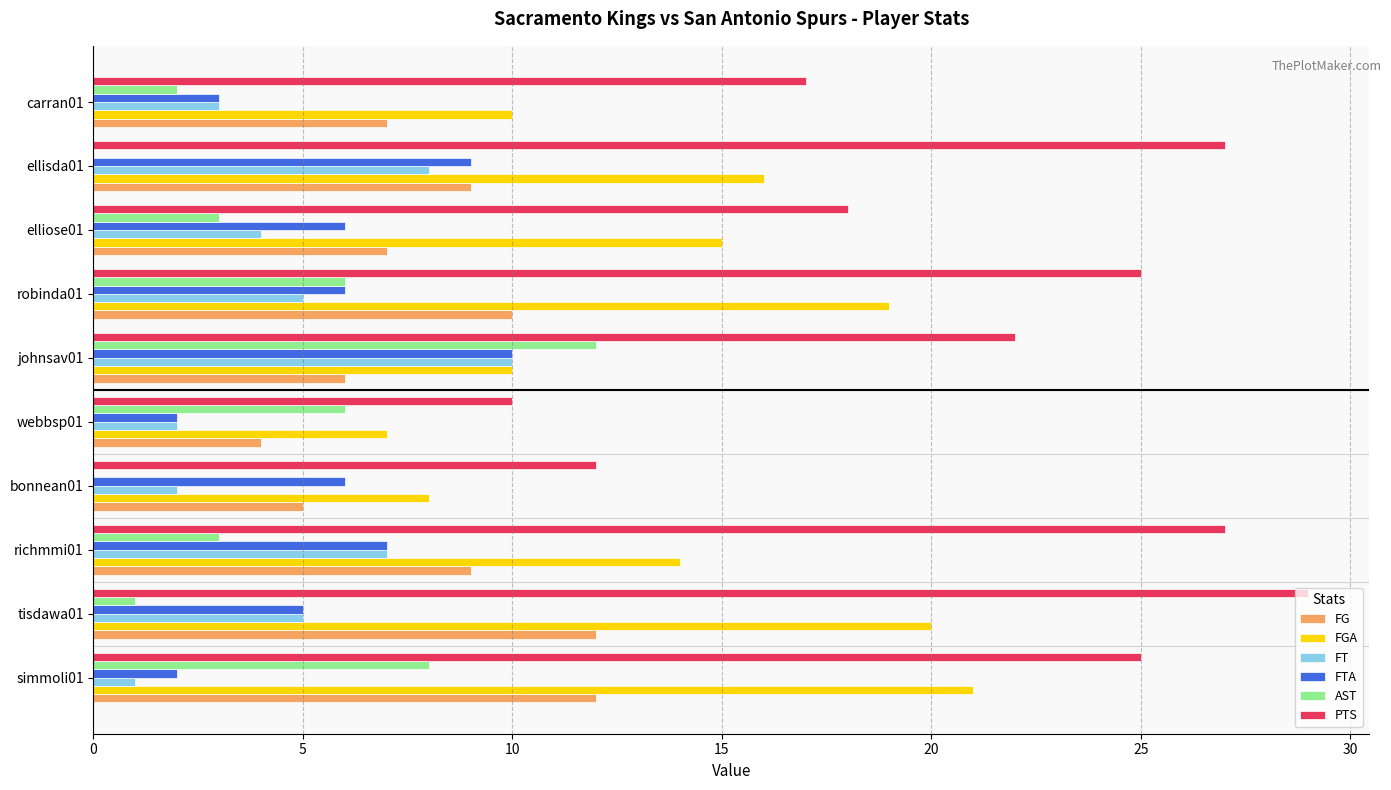

Is the value of FT at robinda01 greater than the value of FTA at simmoli01?

Yes